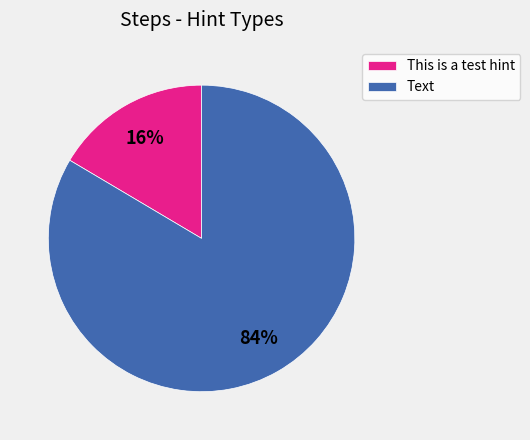

How many segments does this pie chart have?

2